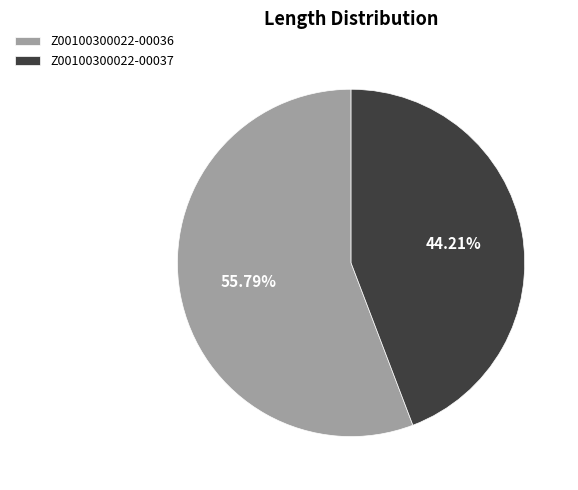

Which category has the smallest portion of the pie?

Z00100300022-00037